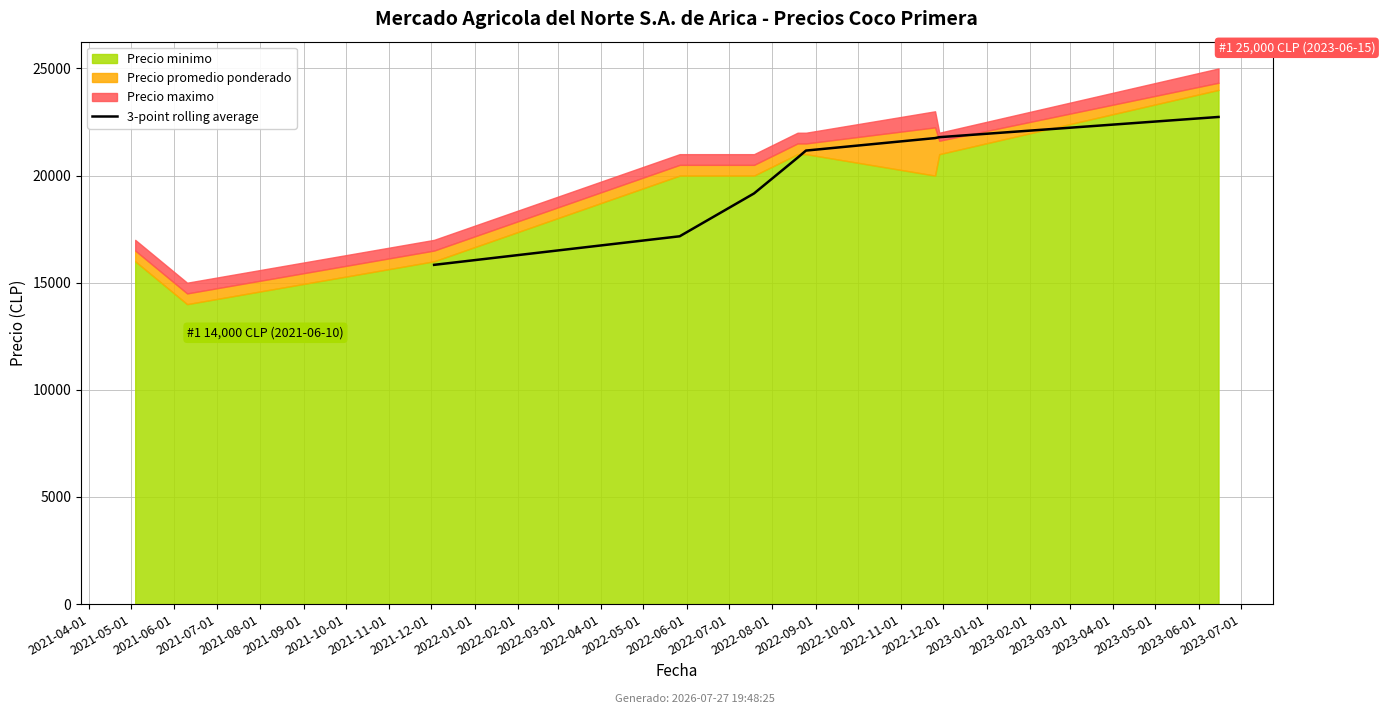

The chart shows a value of 32545.4 at 2021-09-01. True or false?

False